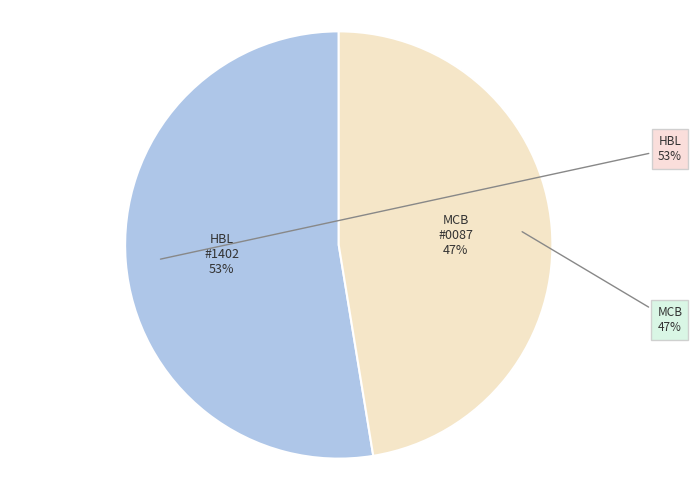

What is the change in value from HBL - #1402 - SHIKAR PUR - SHIKARPUR DIS to MCB BANK LIMITED - #0087?

-7163680